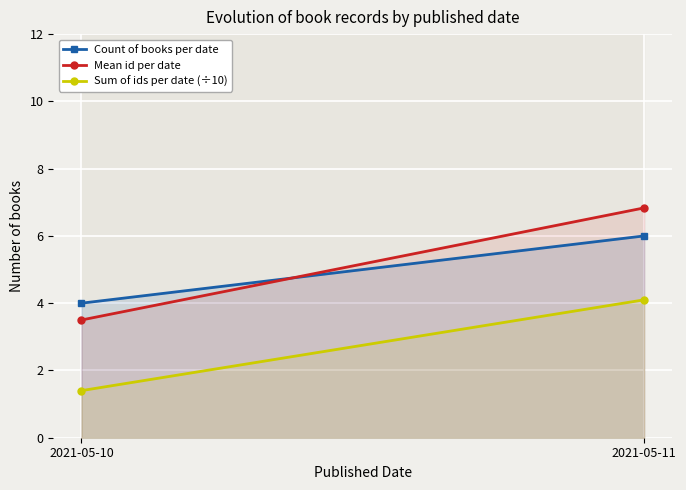

Which series changed the most between 2021-05-10 and 2021-05-11?

Mean id per date